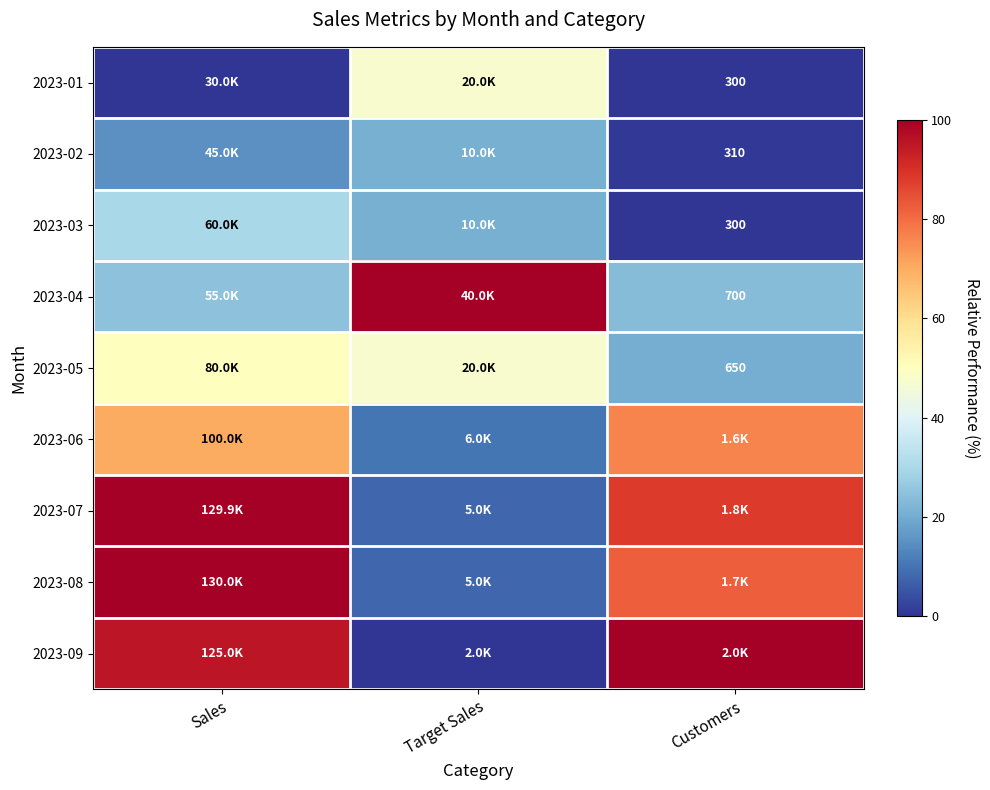

At Target Sales, list the series in order from smallest to largest.

2023-09, 2023-07, 2023-08, 2023-06, 2023-02, 2023-03, 2023-01, 2023-05, 2023-04